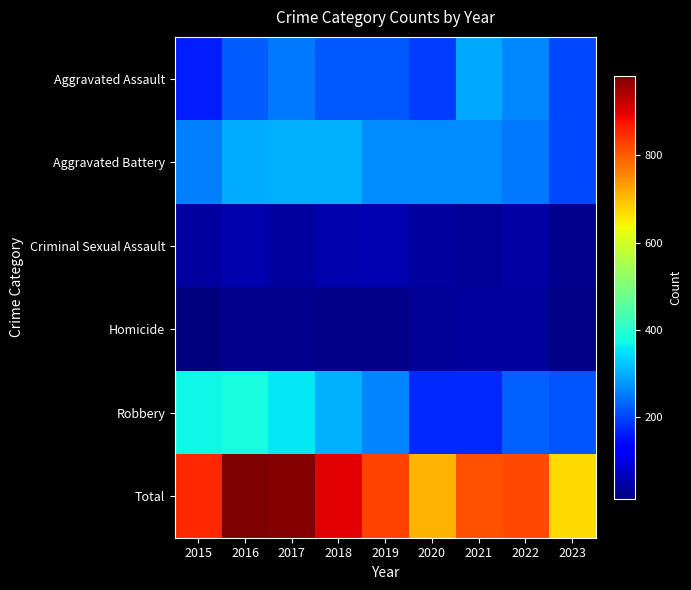

Which series has the widest spread of values?

Total